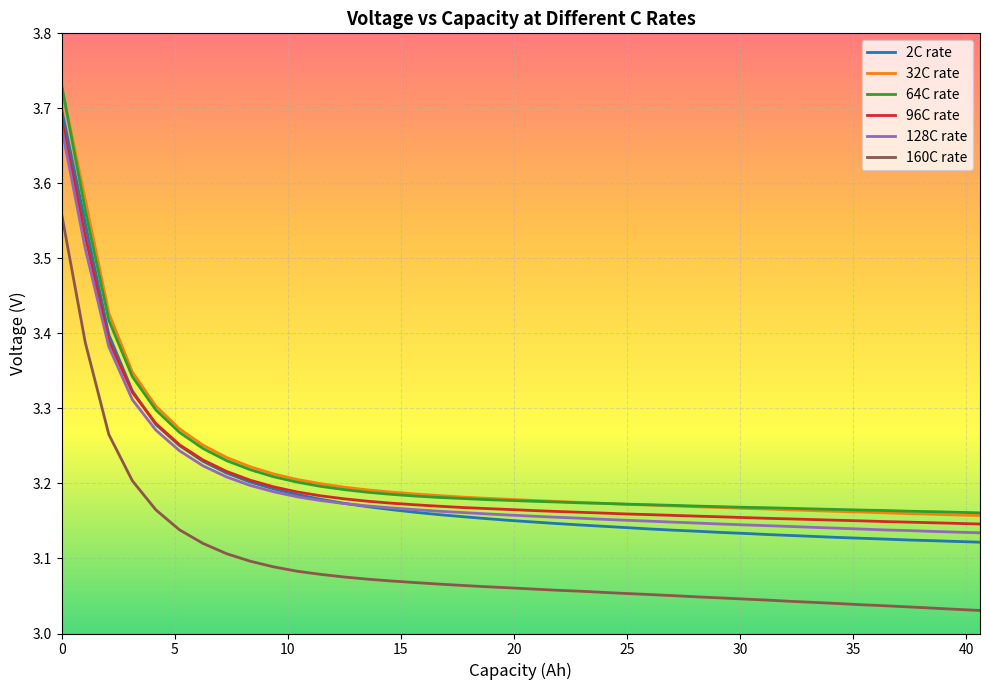

True or false: 2C rate and 160C rate intersect in this chart.

False